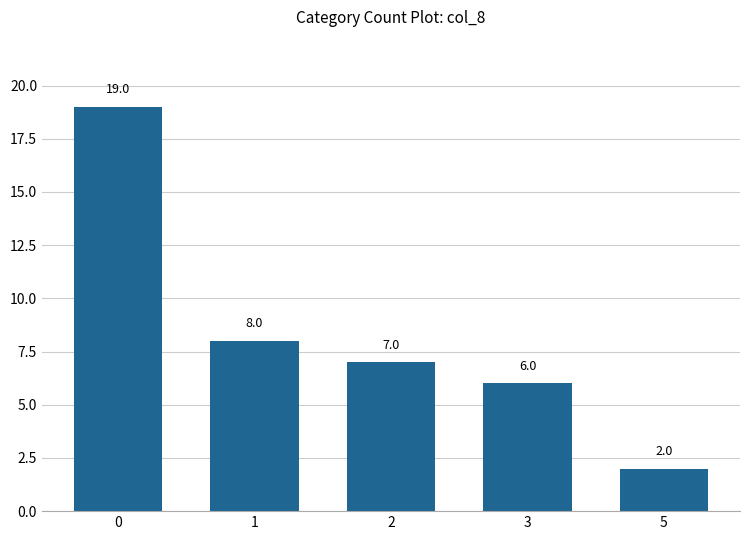

What is the value of the 4th bar from the left?

6